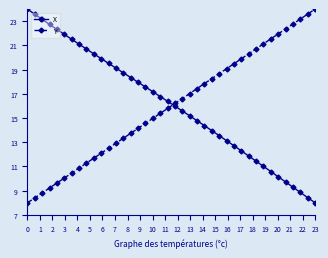

After their last crossing, which series has the higher values: Y or X?

Y